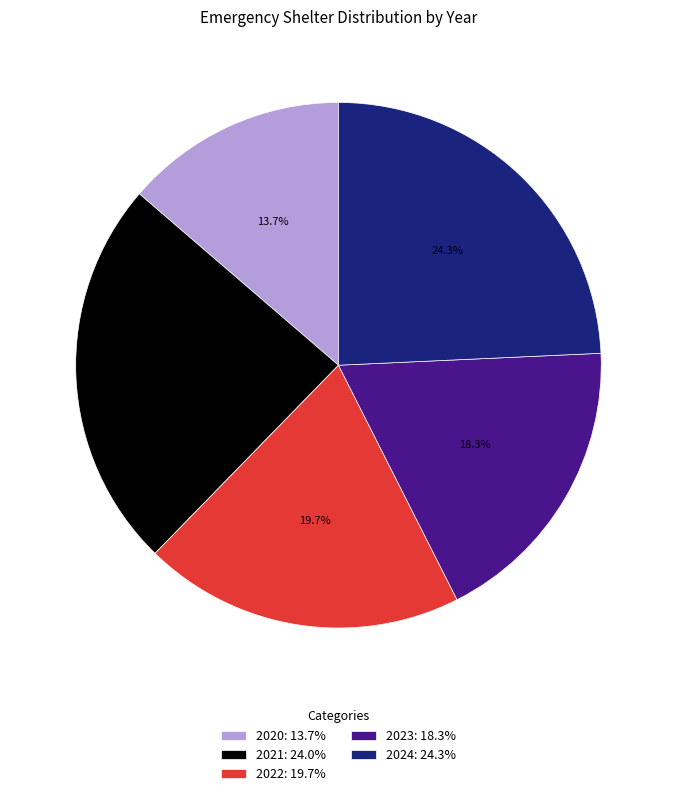

Combined, do 2023: 18.3% and 2024: 24.3% account for over 50%?

No